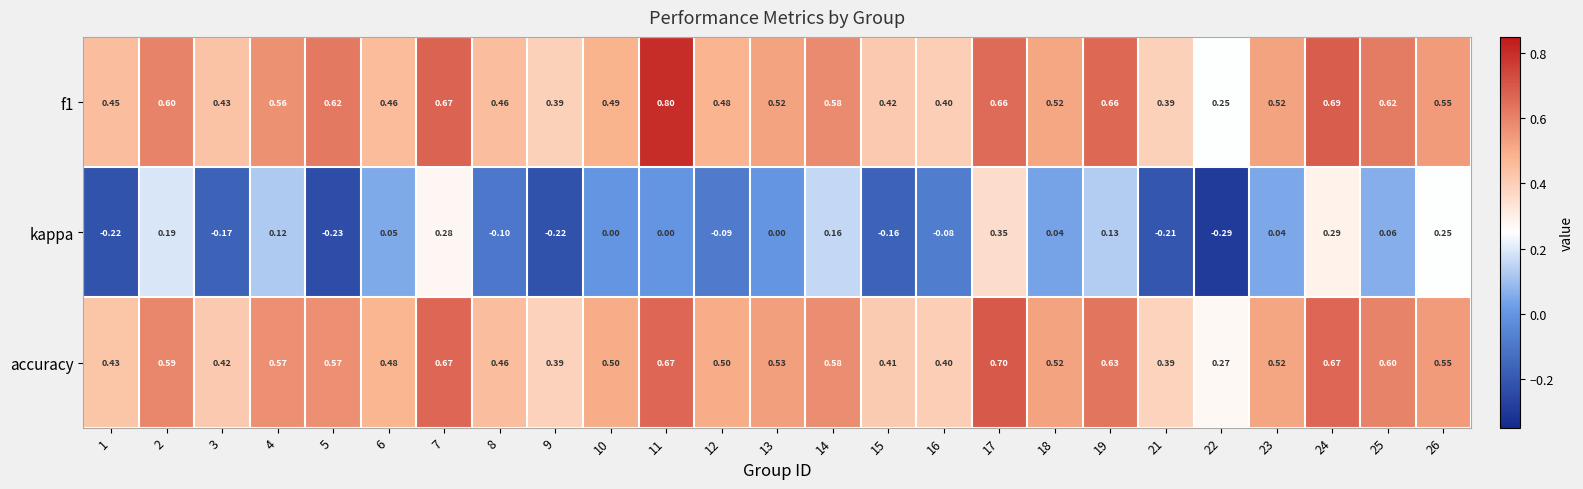

Is the value of accuracy at 18 greater than the value of f1 at 17?

No